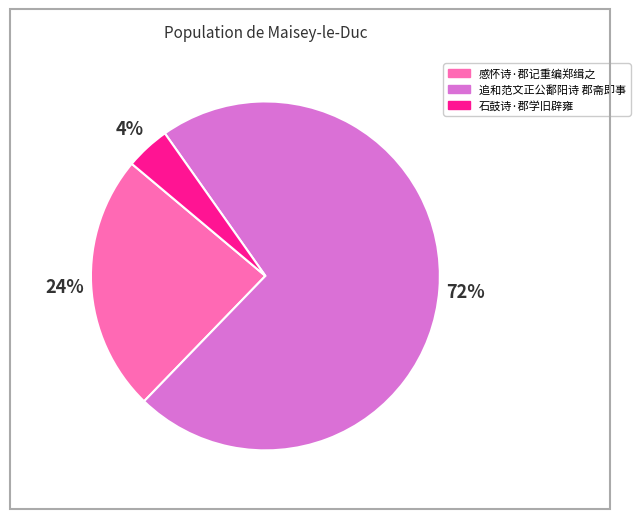

To the nearest percent, what is the difference between the largest and smallest slice percentages?

68%